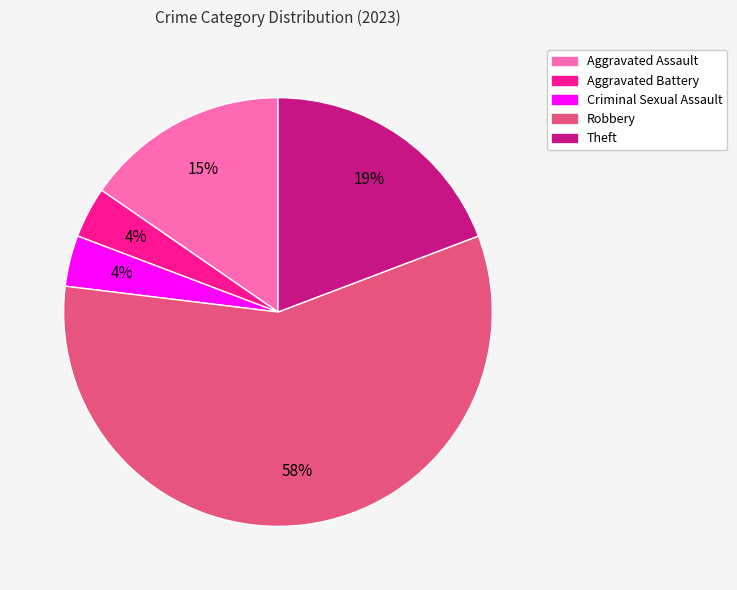

Count the number of slices in the pie.

5